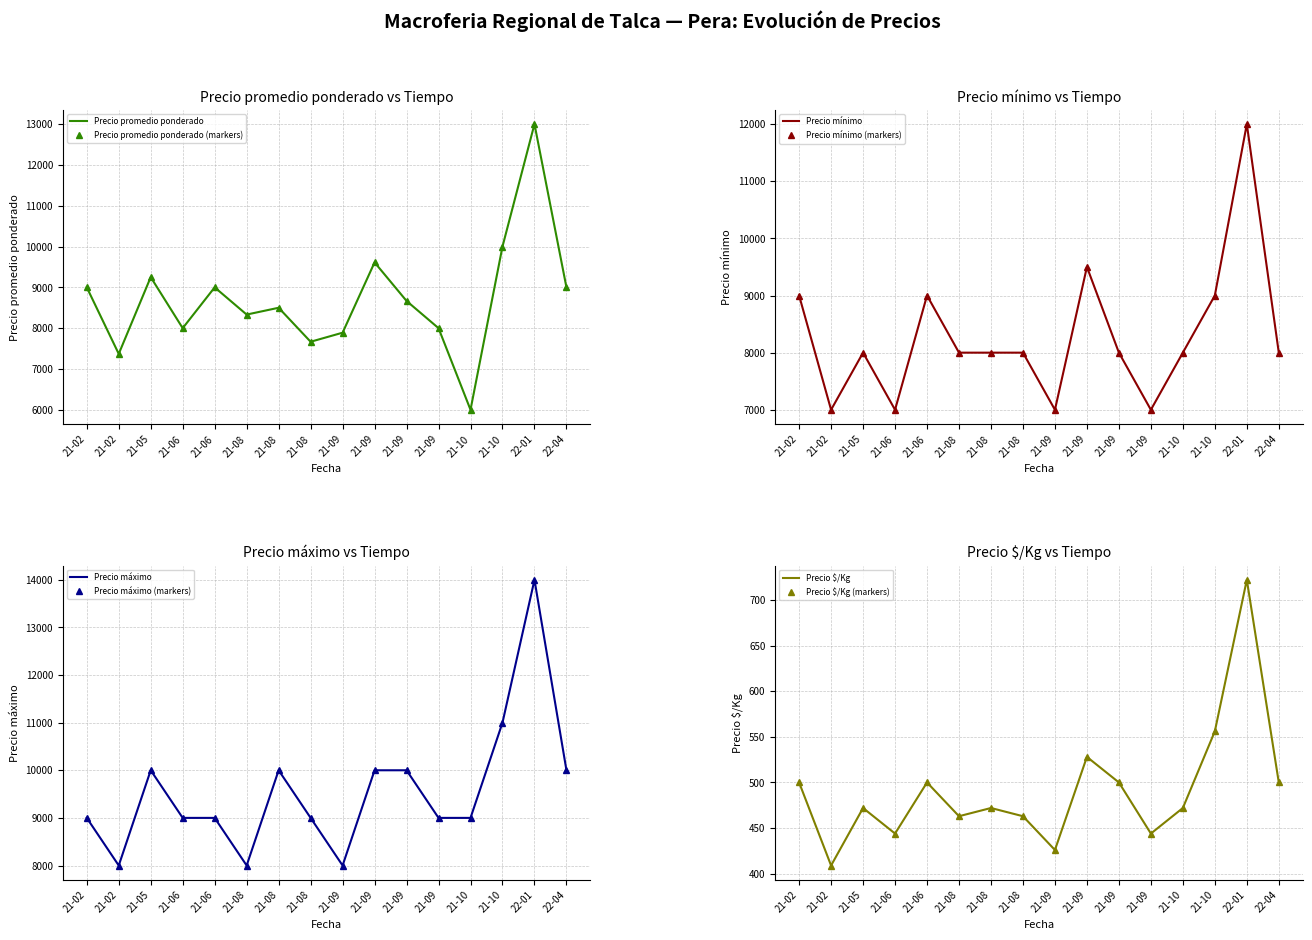

Rank the categories by Precio mínimo value from highest to lowest.

22-01, 21-09, 21-02, 21-06, 21-10, 21-05, 21-08, 21-08, 21-08, 21-09, 21-10, 22-04, 21-02, 21-06, 21-09, 21-09